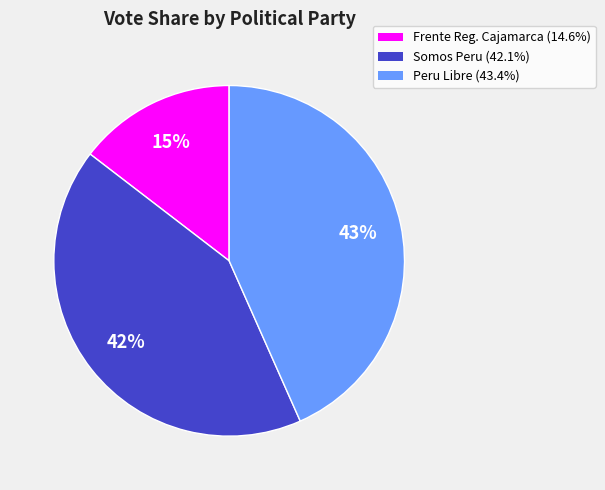

To the nearest percent, what is the average slice percentage?

33%